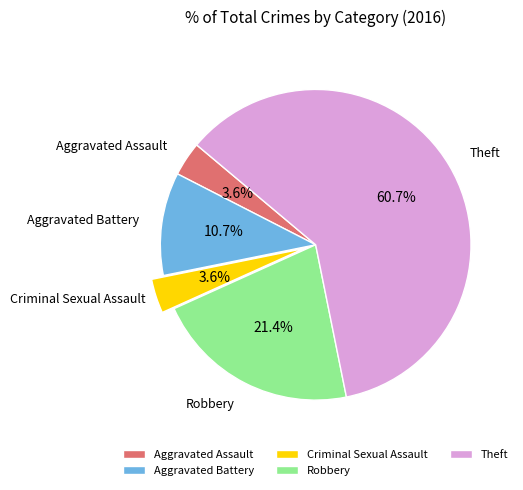

Which category has the biggest portion of the pie?

Theft